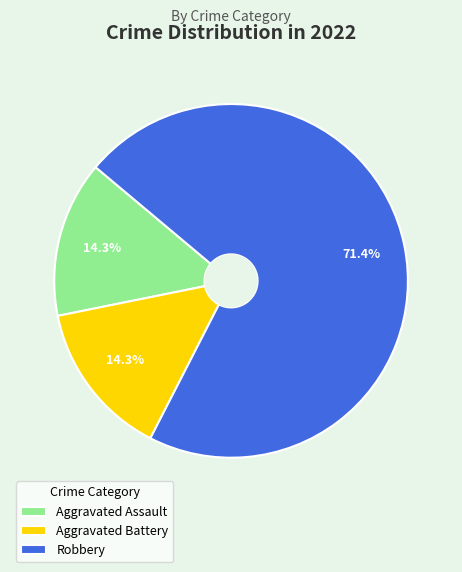

To the nearest percent, what is the difference between the Aggravated Battery and Robbery slice percentages?

57%